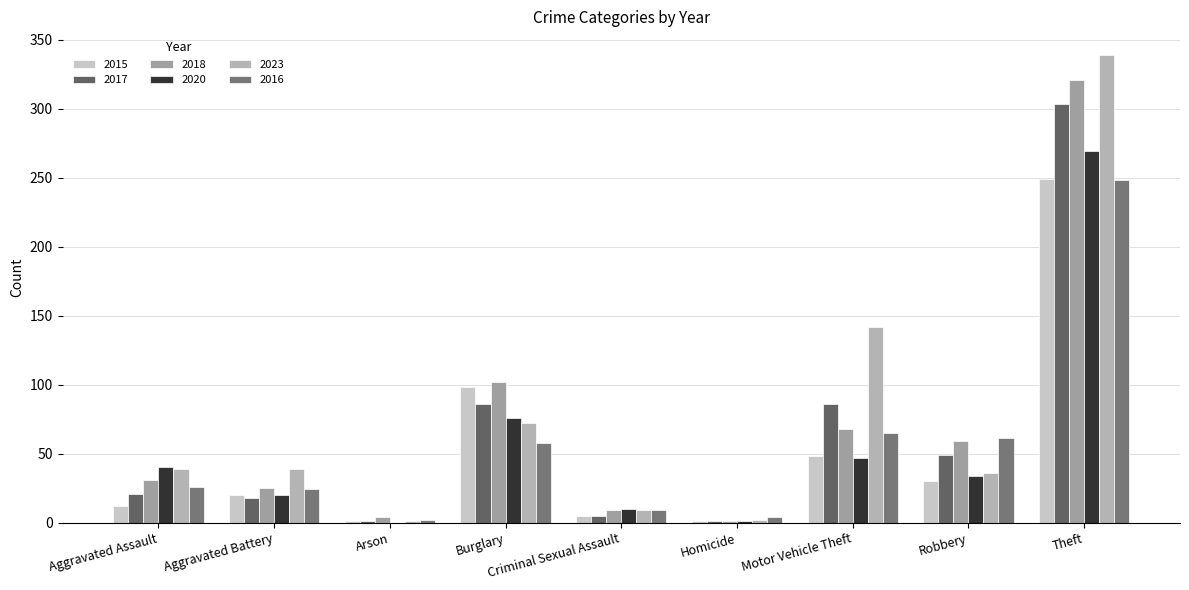

Which category has the highest value in the 2020 series?

Theft